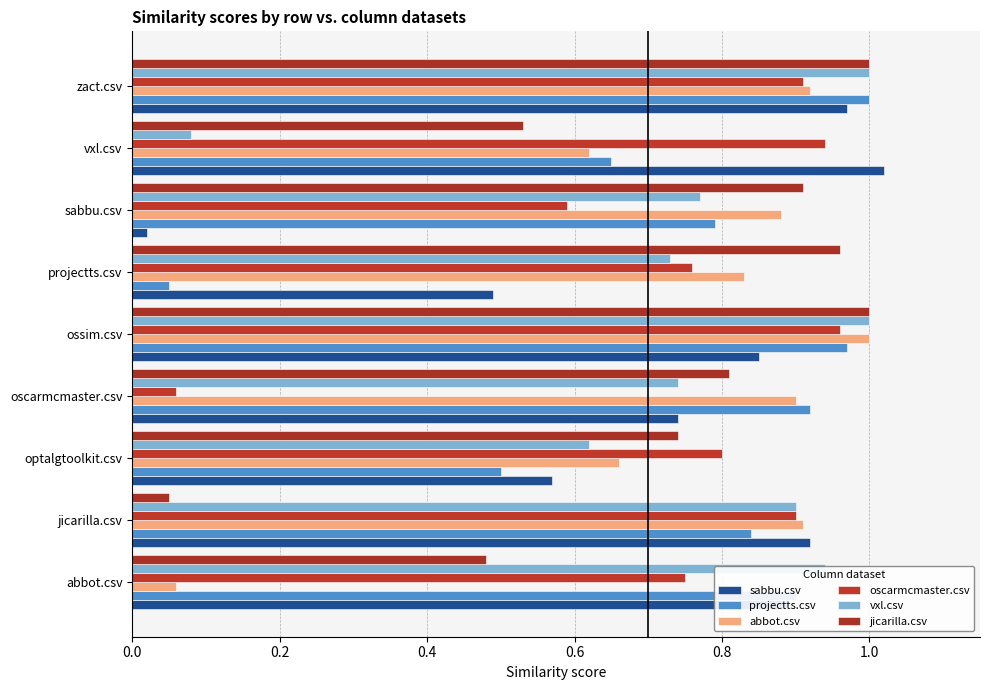

How many distinct data groups are displayed?

6